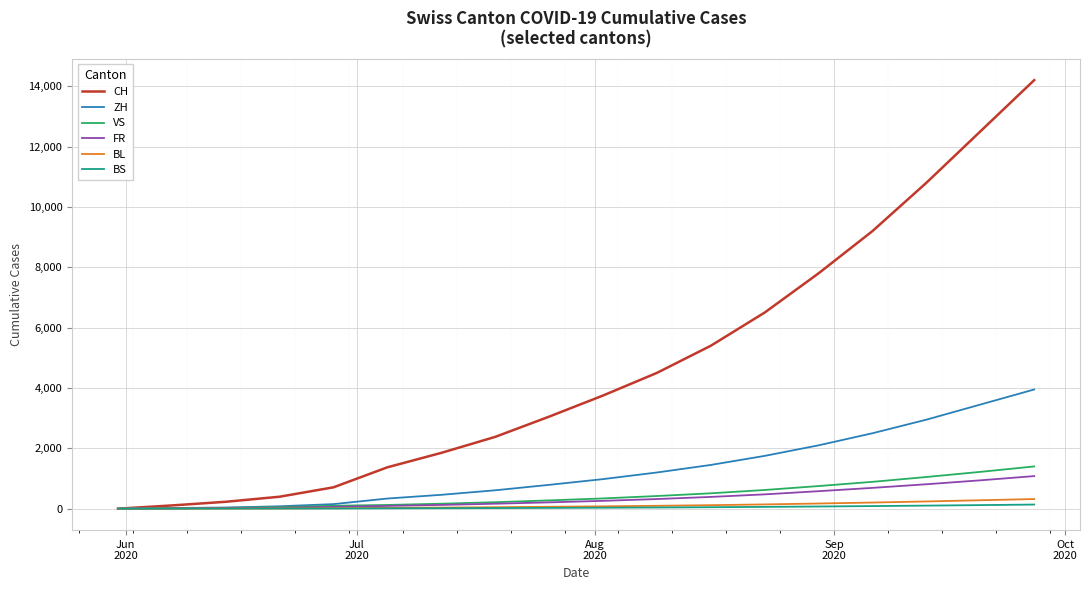

Which series has the largest range (max minus min)?

CH